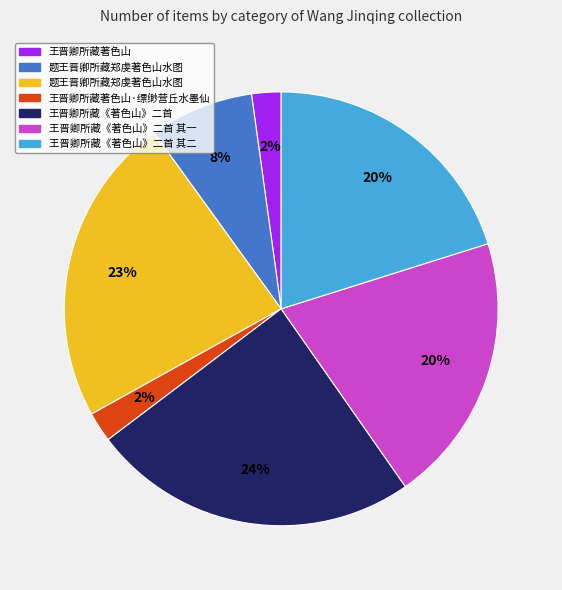

Is there any slice that represents more than half of the pie?

No